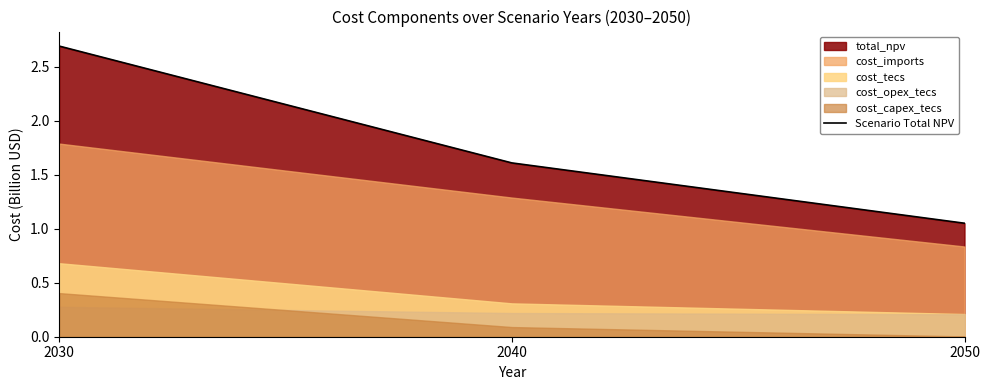

What is the approximate value at 2040?

1.6